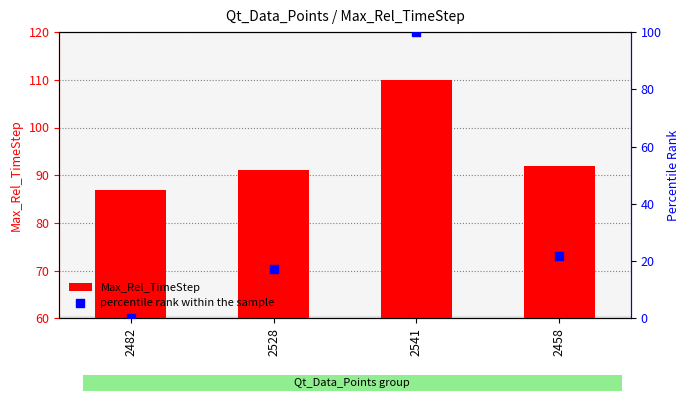

Which series has the largest total across all categories?

Max_Rel_TimeStep